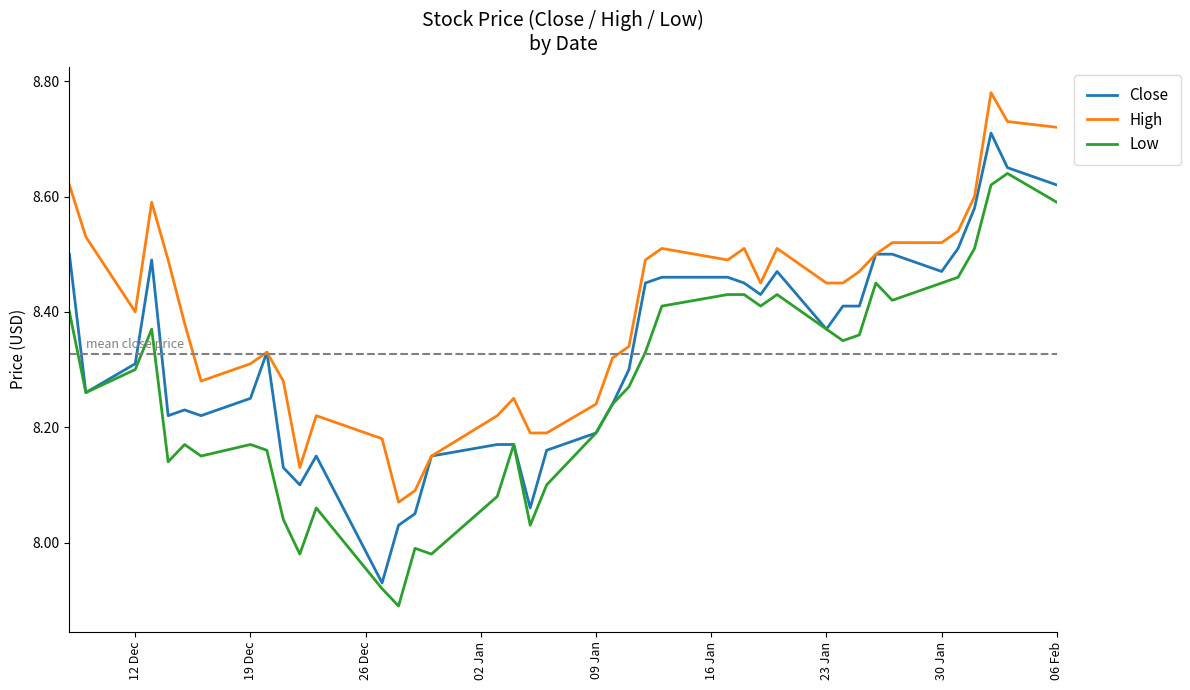

True or false: Low and High intersect in this chart.

False